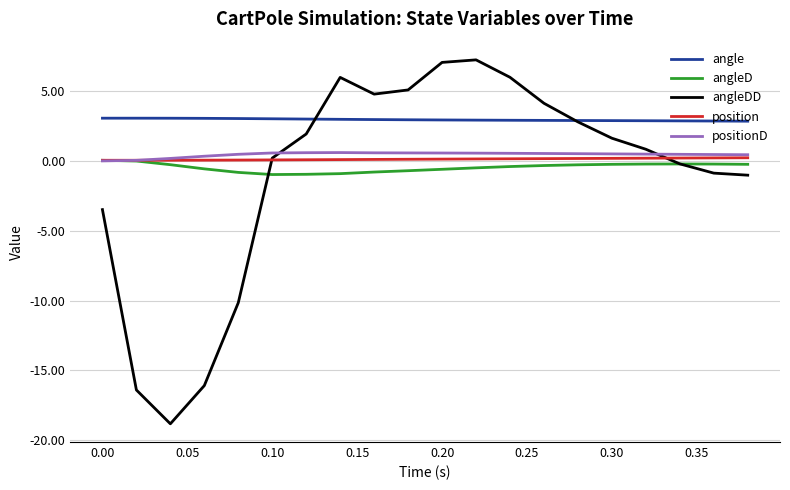

Which series has the widest spread of values?

angleDD